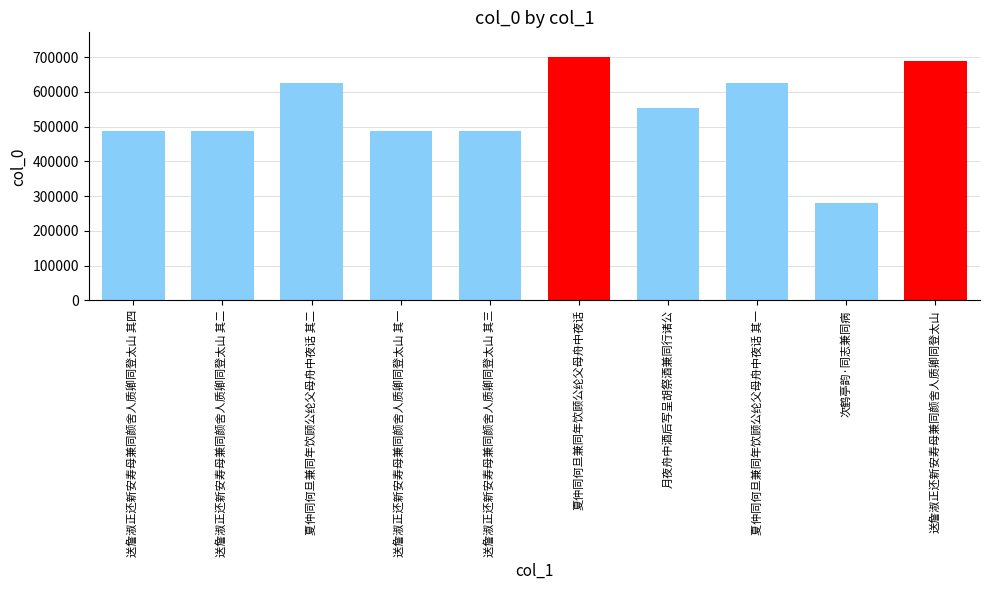

True or false: the data shows 874284 at 月夜舟中酒后写呈胡祭酒兼同行诸公.

False